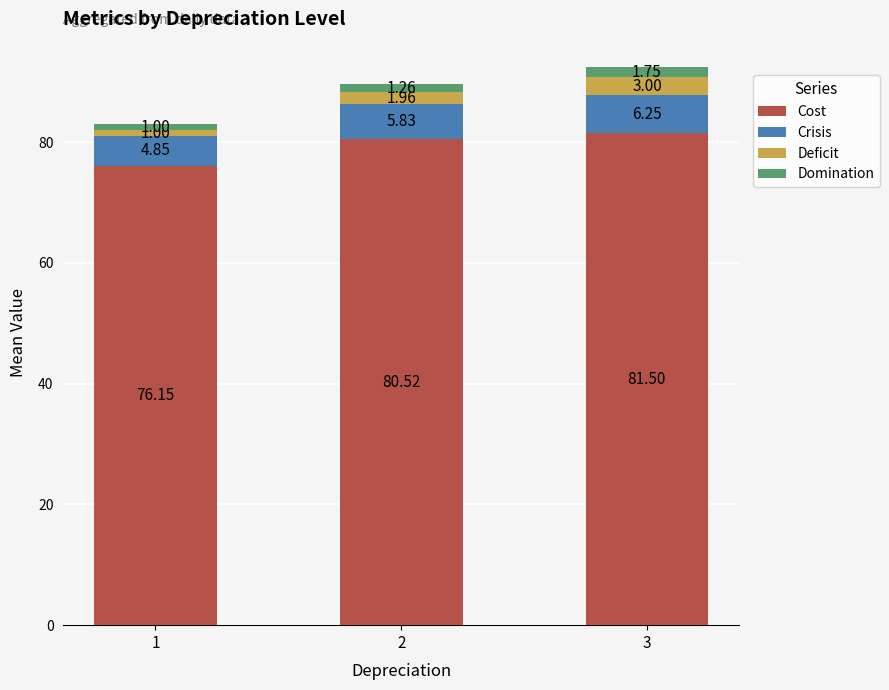

What is the total value across all series at 2?

89.6